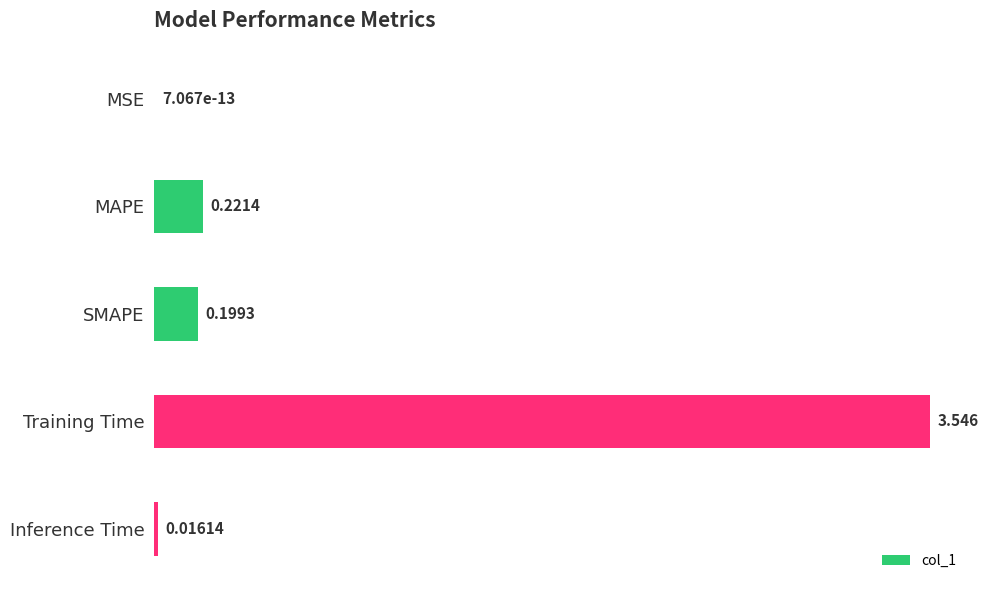

Between SMAPE and Inference Time, which is larger?

SMAPE